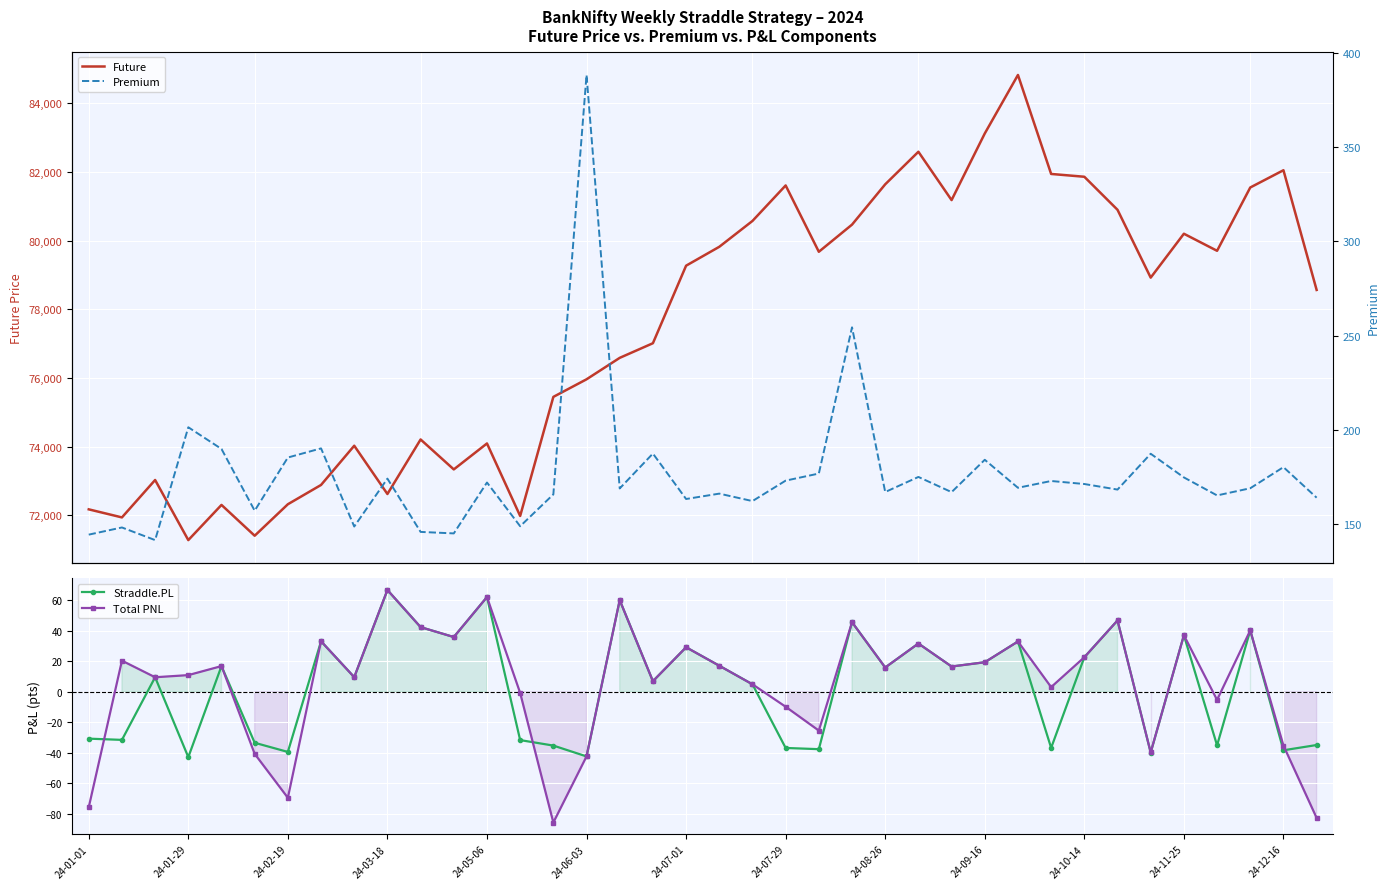

What is the highest value of the Total PNL series?

66.6